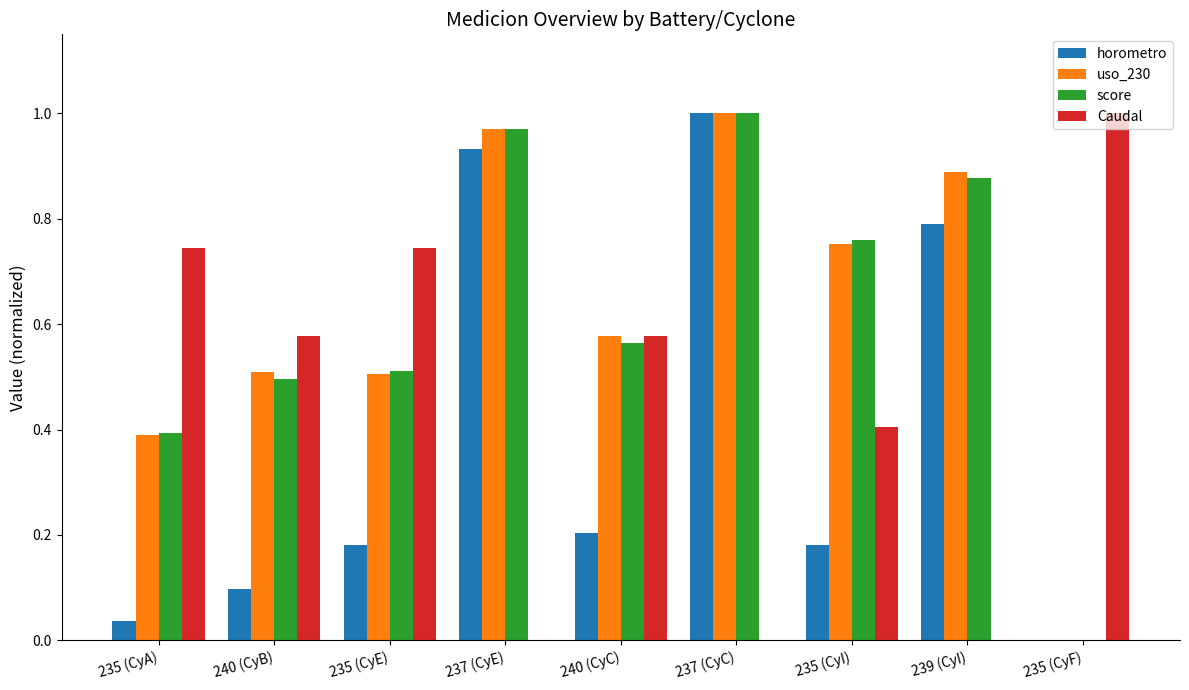

What is the sum of the score values at 239 (CyI) and 237 (CyC)?

1.9